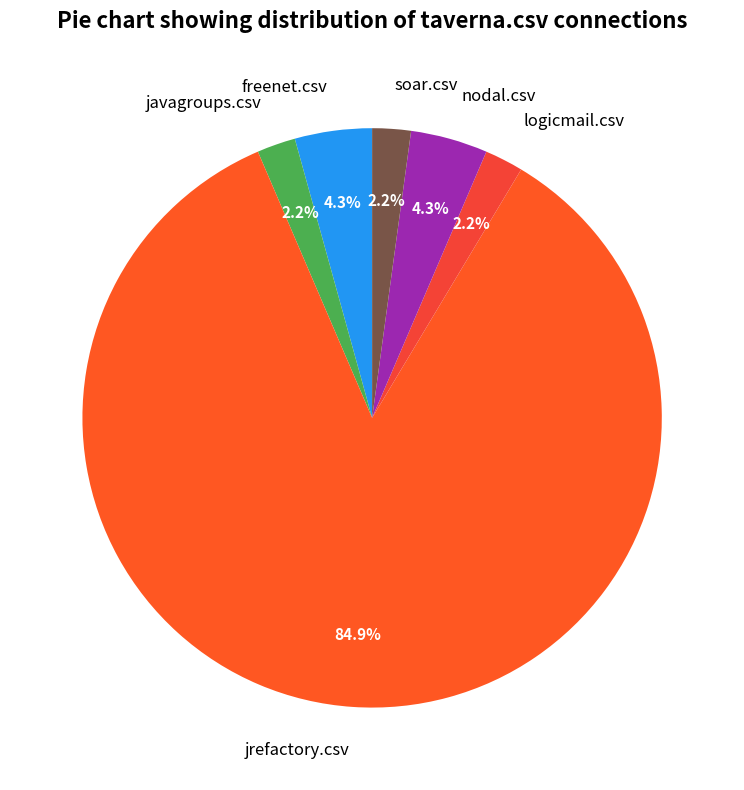

Is freenet.csv the majority of the pie?

No